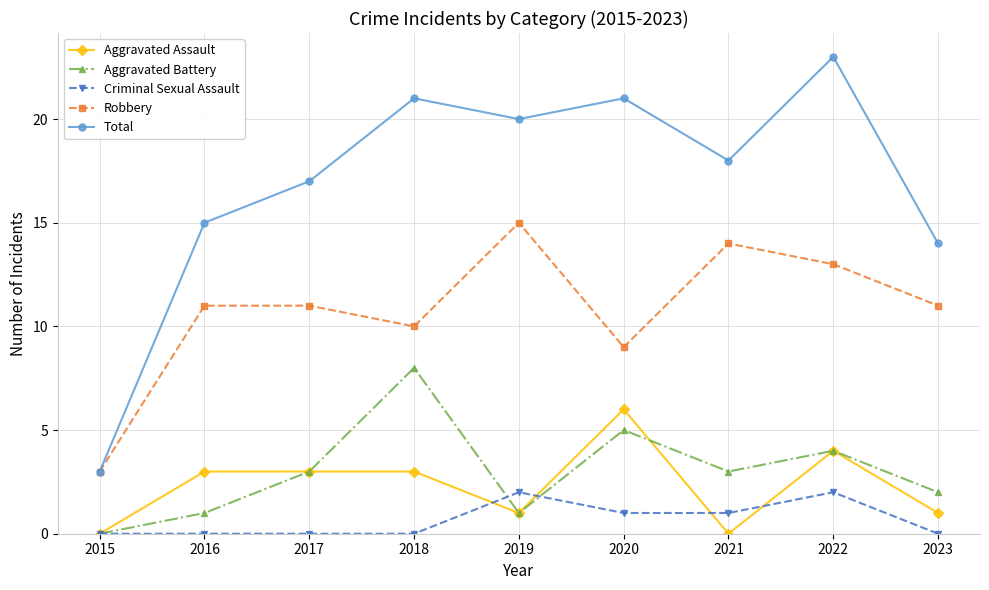

Which series changed the most between 2018 and 2023?

Total